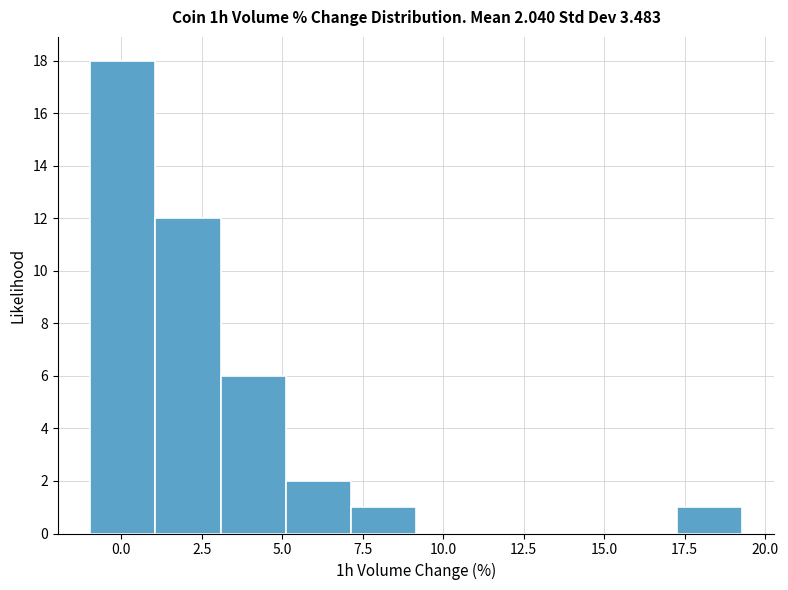

Which range on the x-axis has the tallest bar?

-1.0 to 1.0